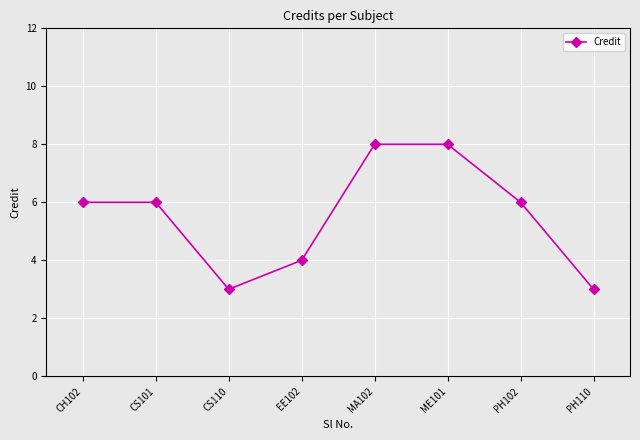

What is the minimum value shown in the chart?

3